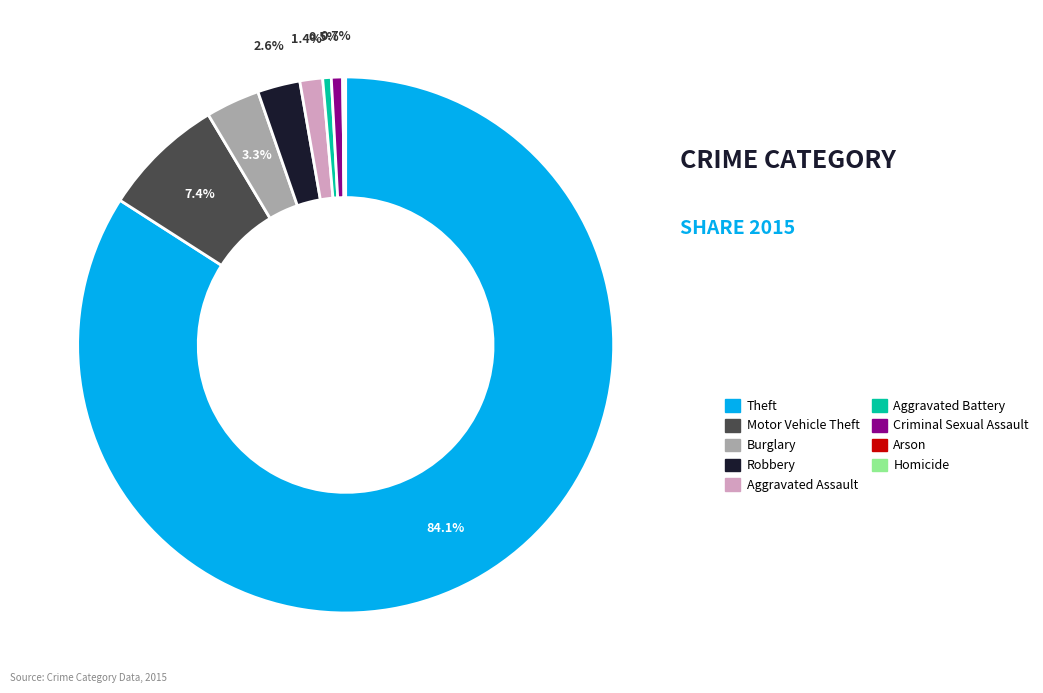

Which has a higher value, Aggravated Battery or Theft?

Theft